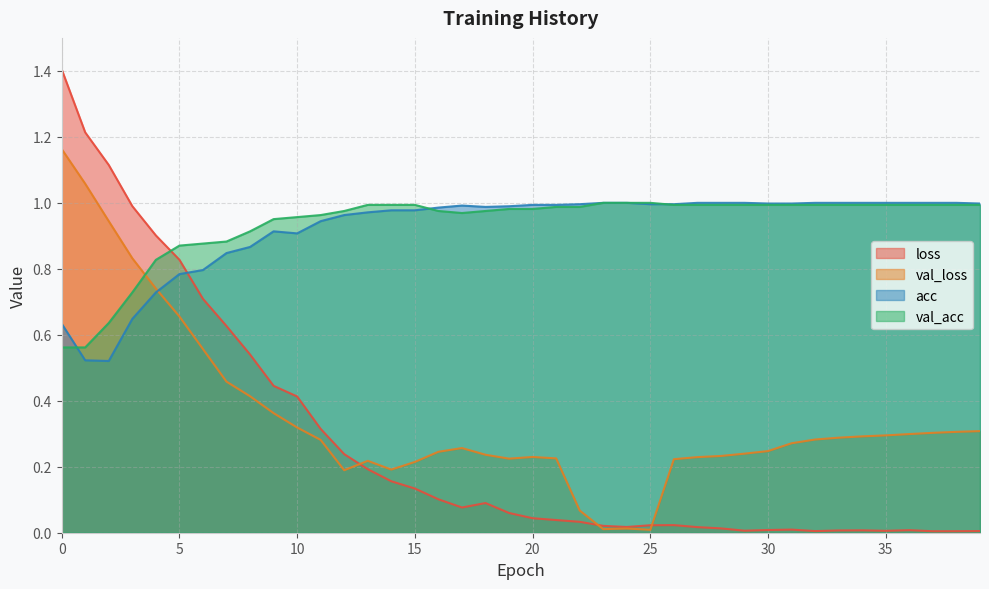

Does the chart have visible grid lines?

Yes